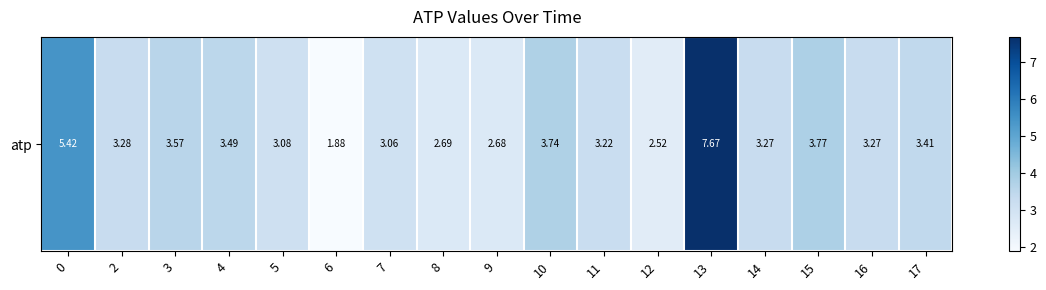

How many distinct data groups are displayed?

1